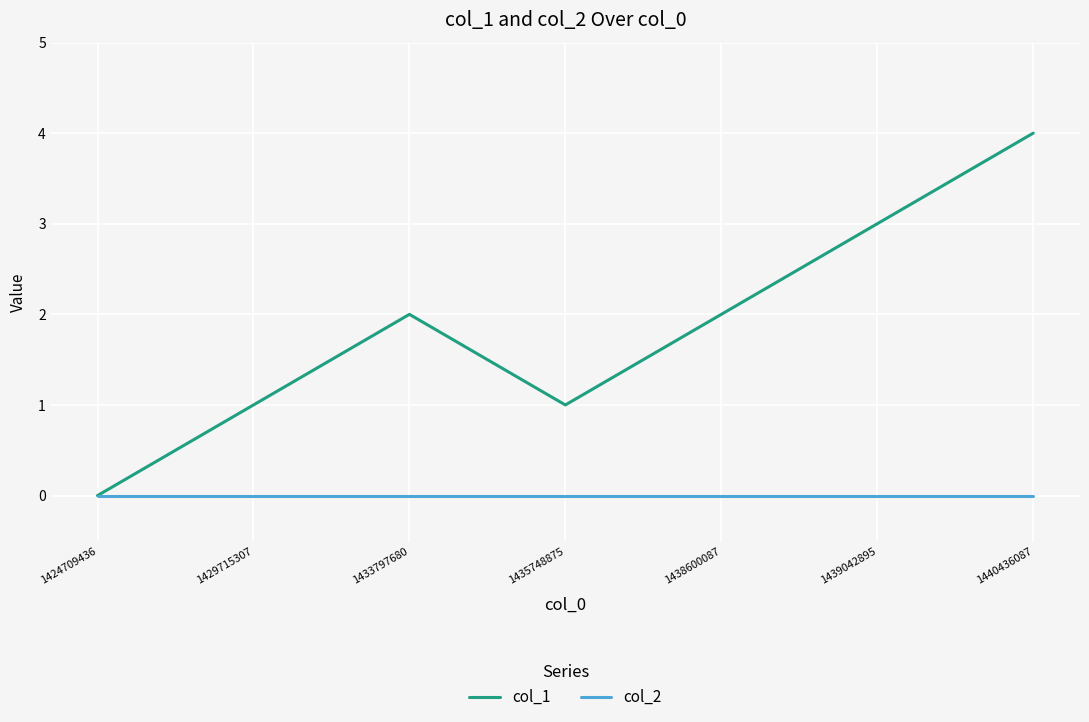

Is the value of col_2 at 1435748875 greater than the value of col_1 at 1440436087?

No